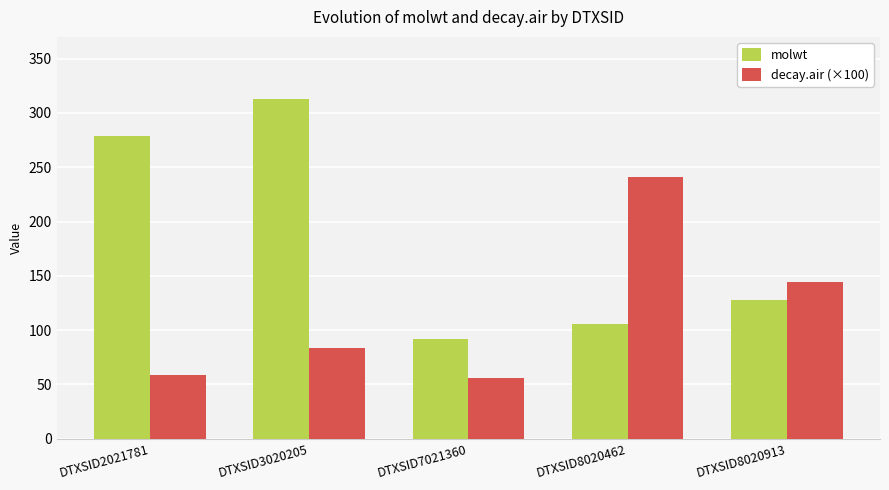

Which series has the largest range (max minus min)?

molwt